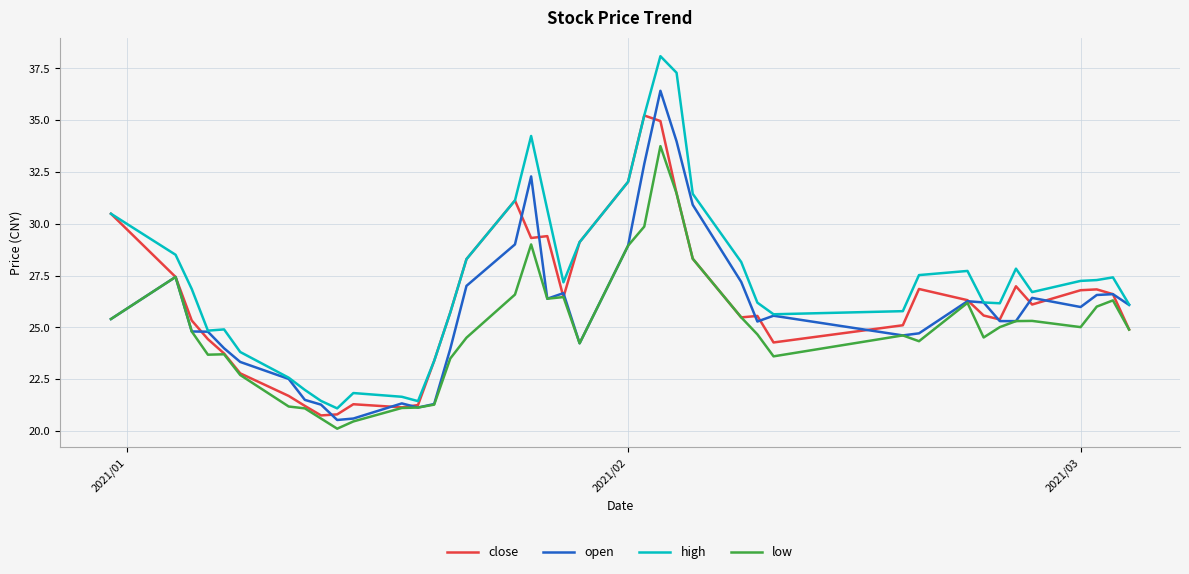

True or false: low has more than 1 interior local peaks.

True